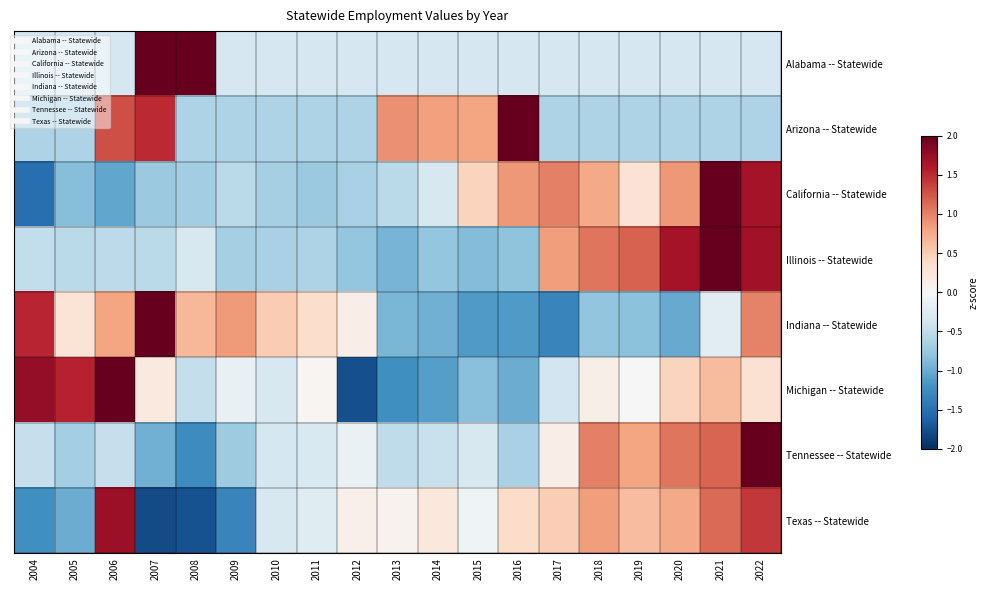

Rank the series by their maximum value, from lowest to highest.

Texas -- Statewide, Illinois -- Statewide, Michigan -- Statewide, Indiana -- Statewide, California -- Statewide, Arizona -- Statewide, Alabama -- Statewide, Tennessee -- Statewide